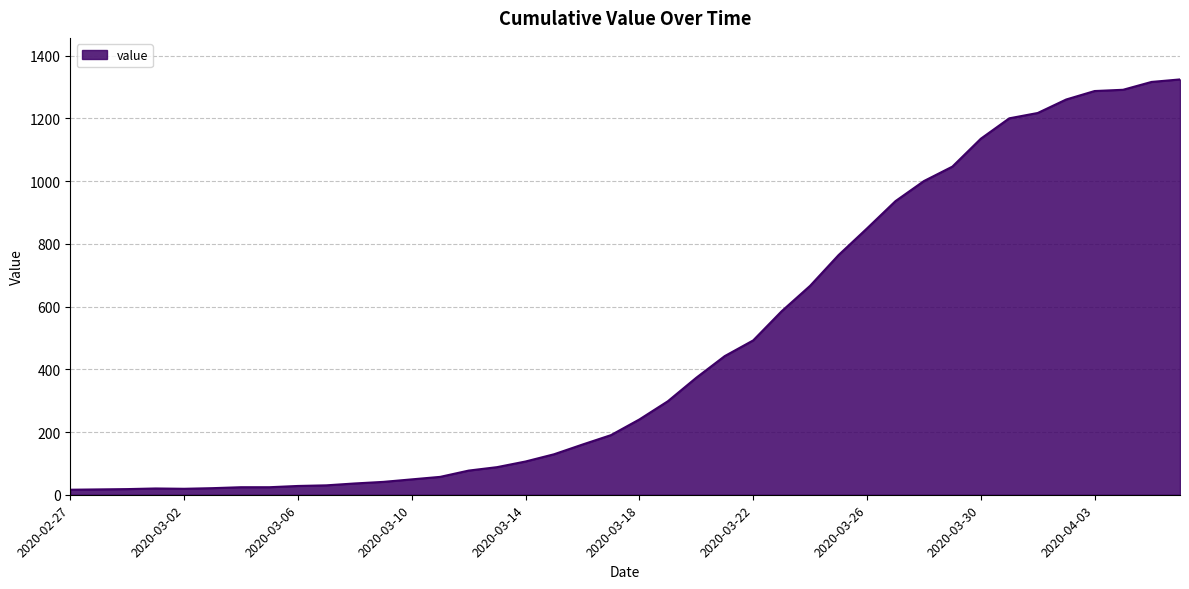

What is the difference between the maximum and minimum values?

1308